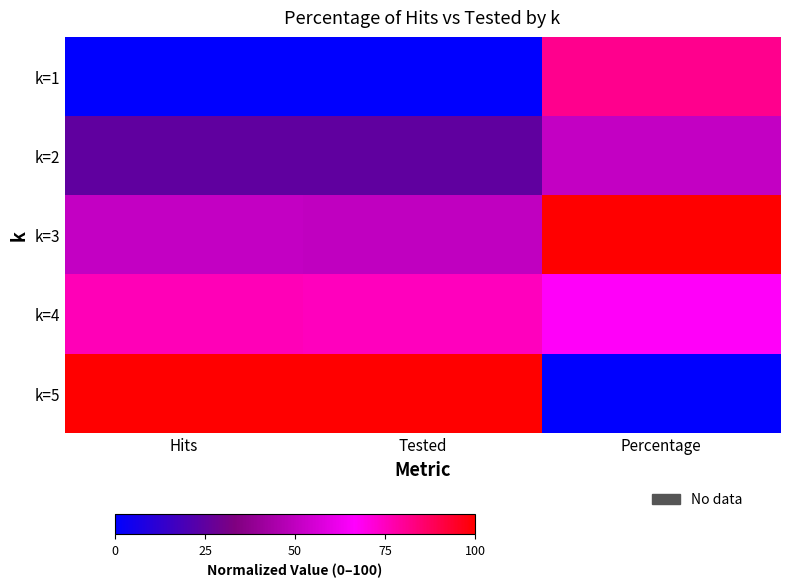

Rank the series at Hits from highest to lowest value.

k=5, k=4, k=3, k=2, k=1